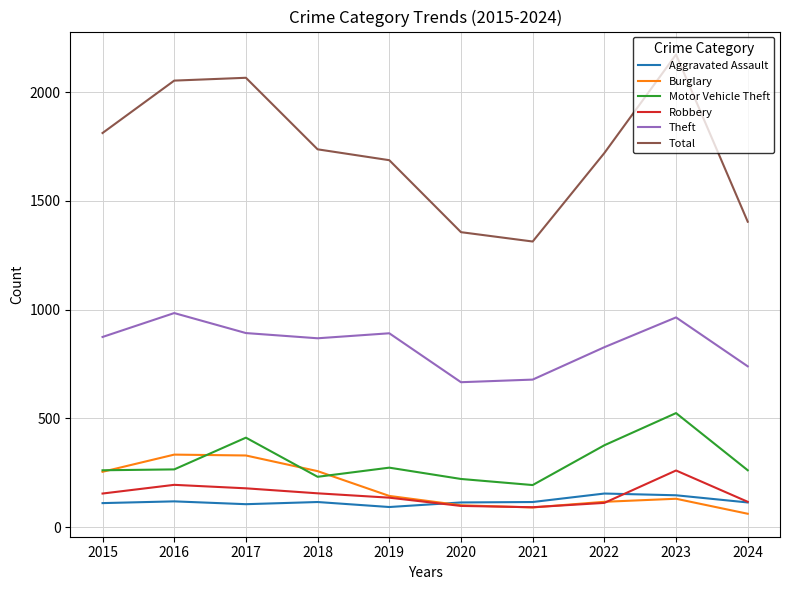

Between 2018 and 2021, which series saw the biggest shift?

Total